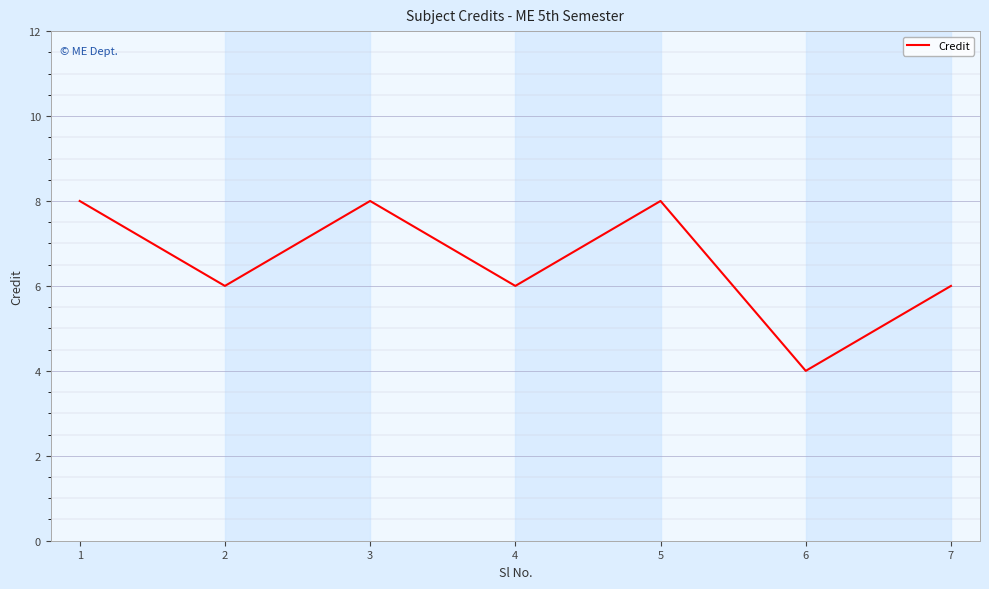

What is the sum of the values at 7 and 5?

14